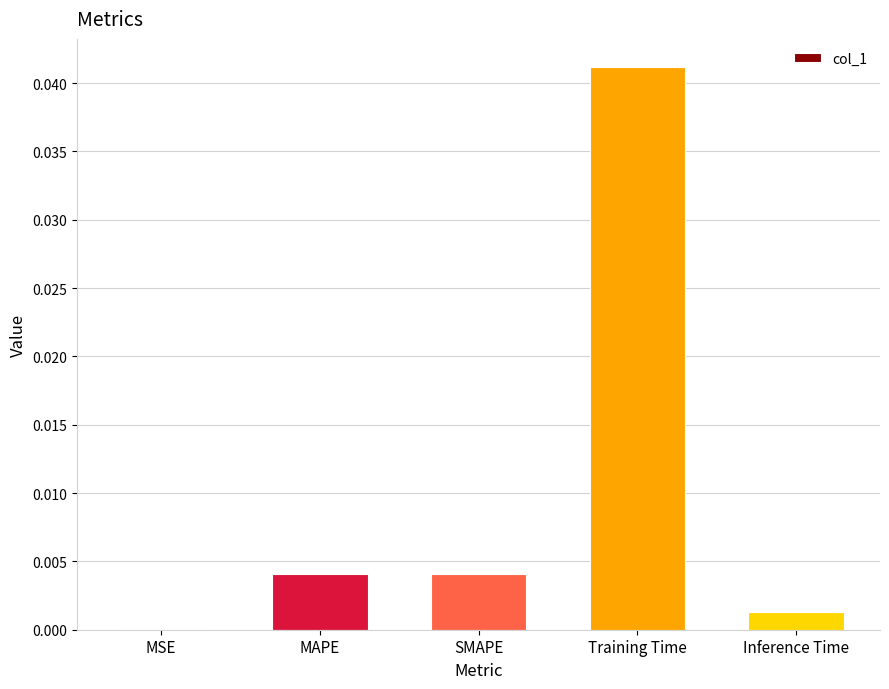

True or false: the data shows 0.0 at Inference Time.

True